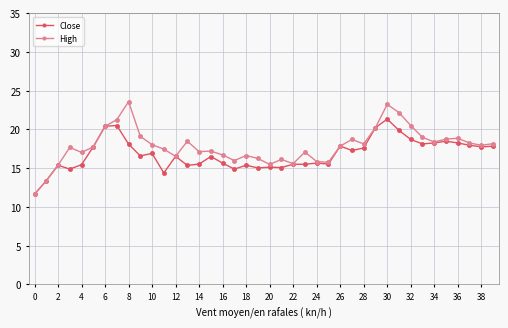

Which series has the widest spread of values?

High